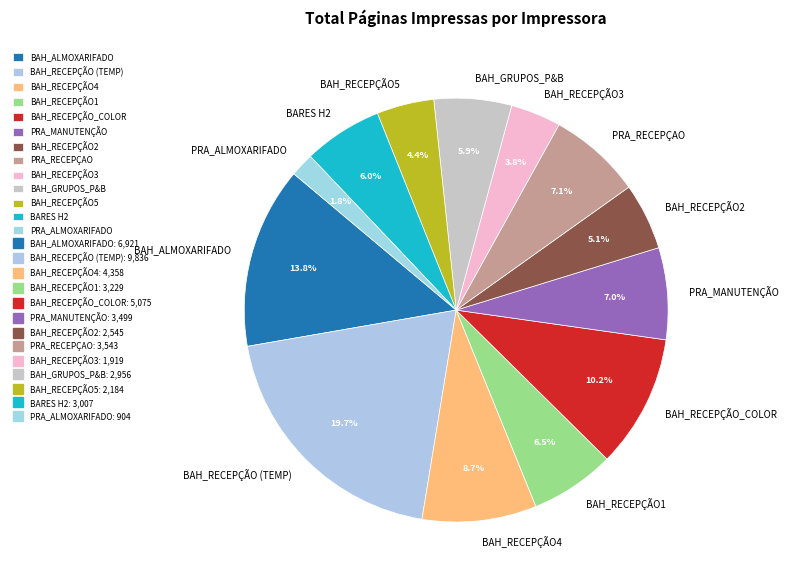

Combined, what portion of the pie is BAH_RECEPÇÃO5 and PRA_MANUTENÇÃO?

11.4%